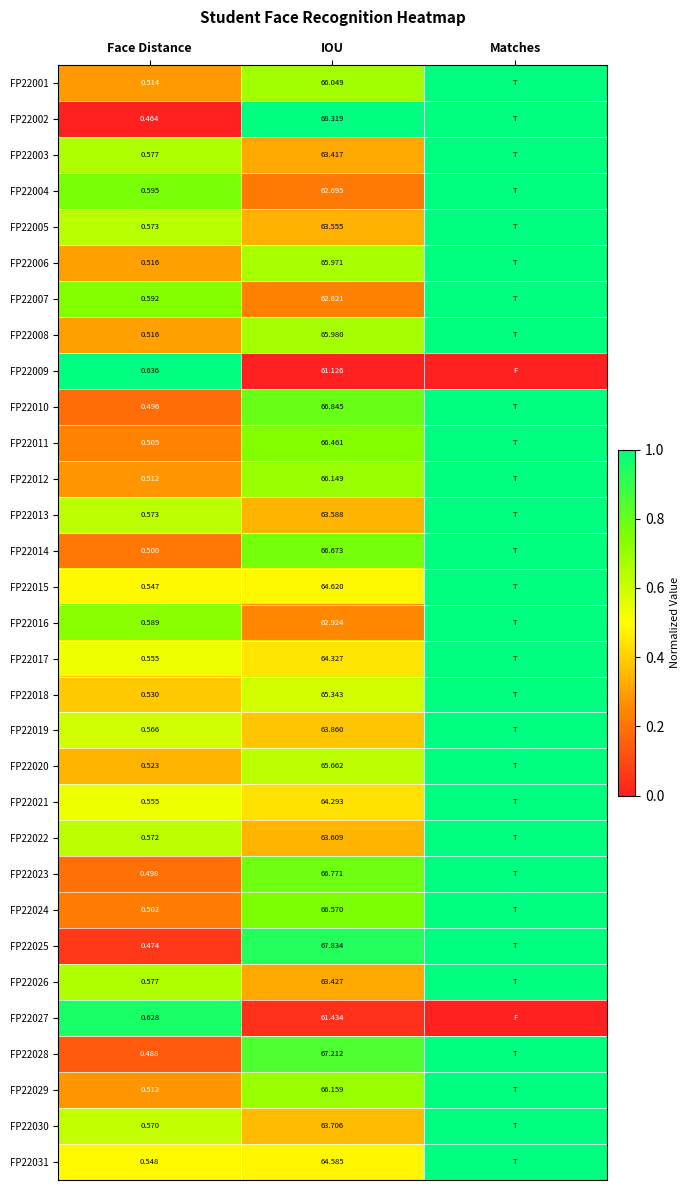

What is the spread (max minus min) of values at IOU?

7.2